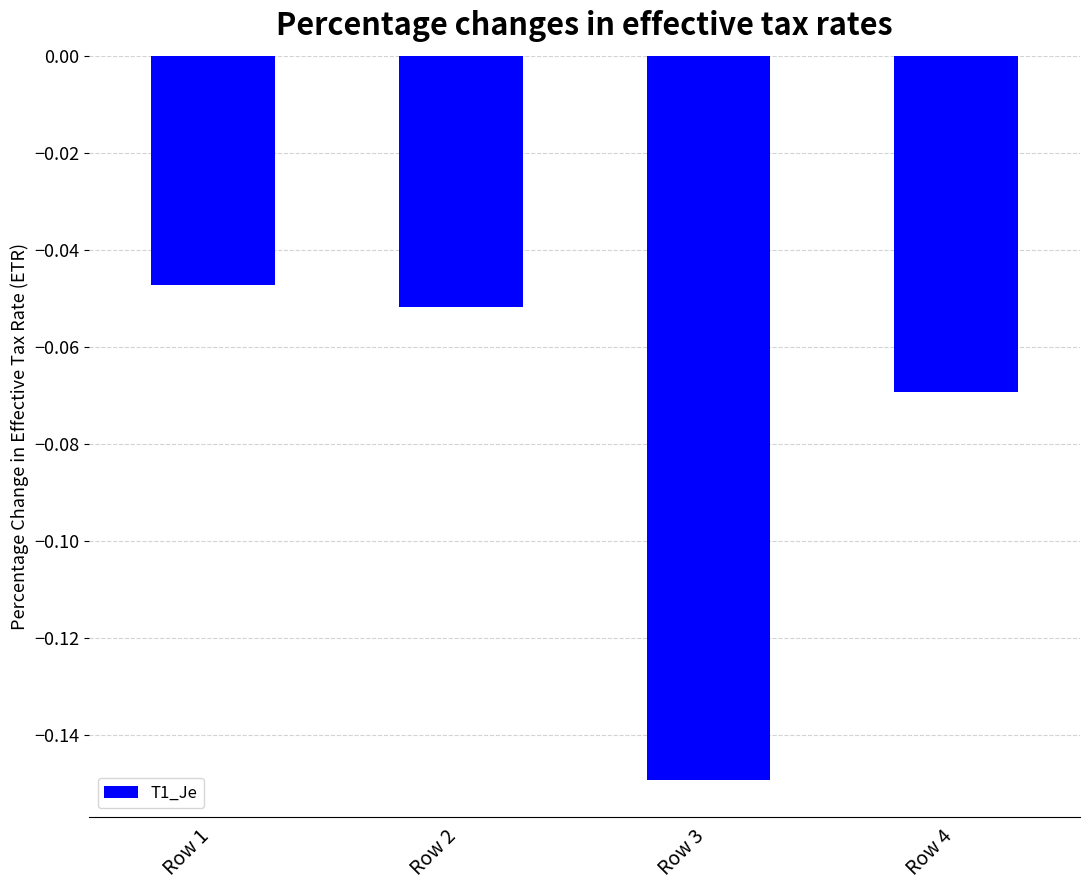

Which has a higher value, Row 2 or Row 3?

Row 2